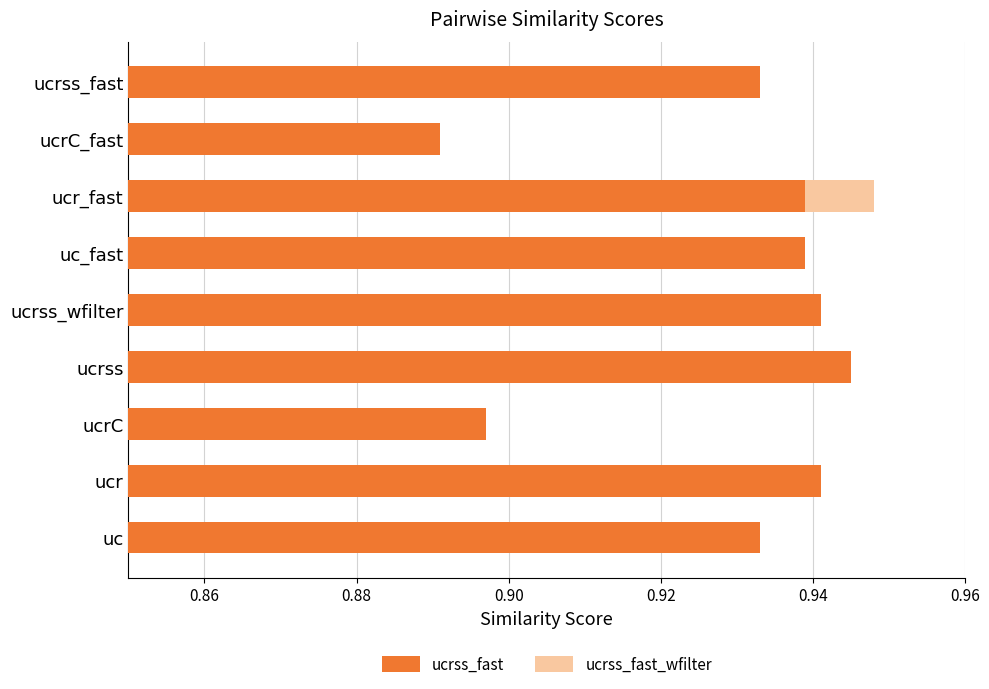

Count the number of data series in this chart.

2